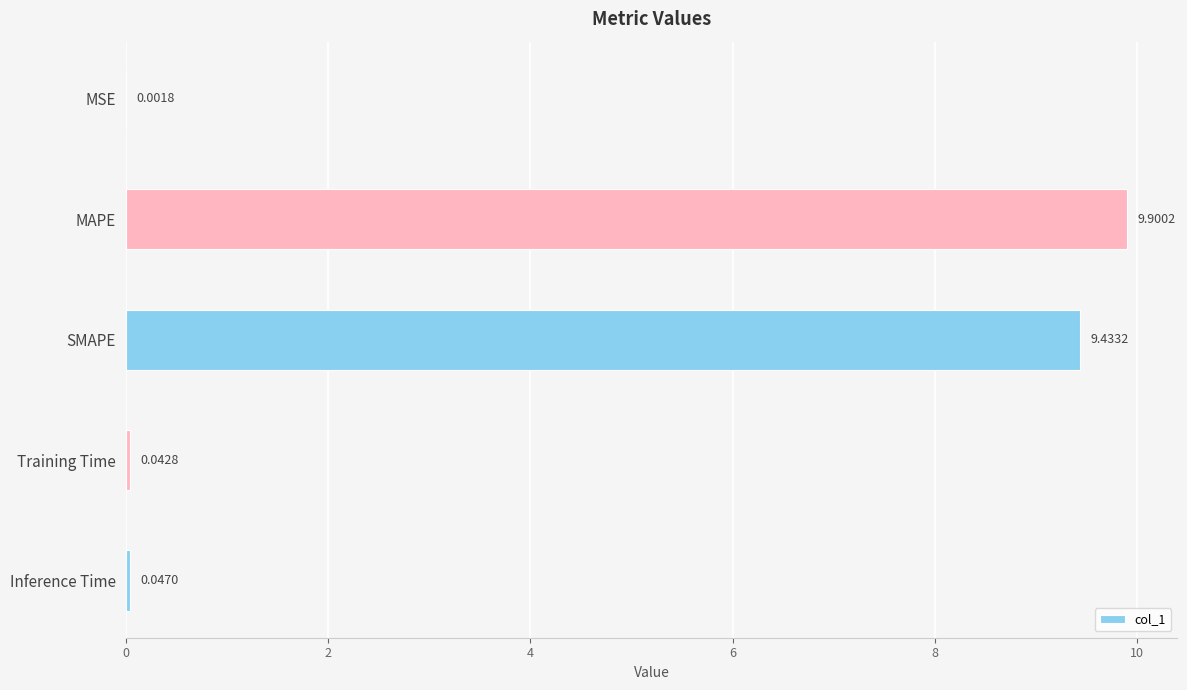

At which label is the value closest to 4?

Inference Time